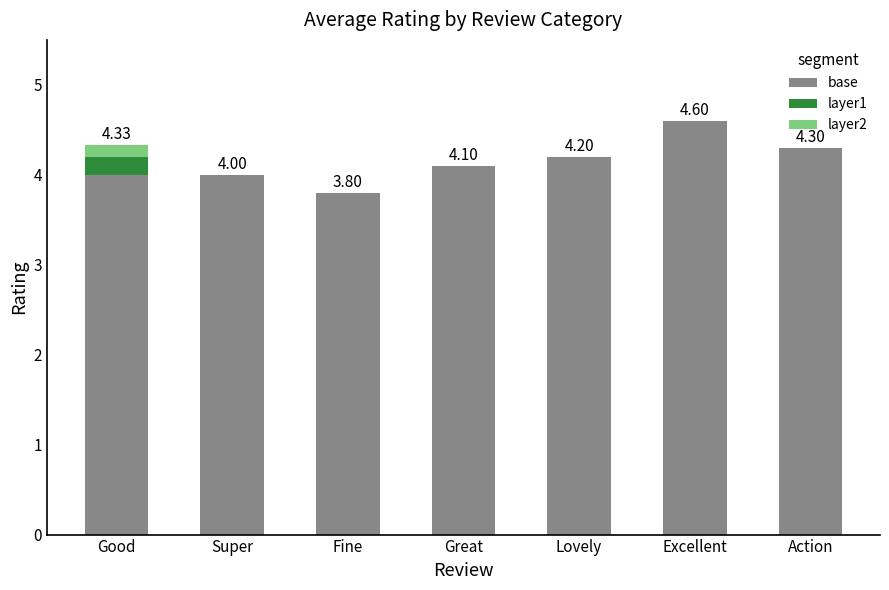

What is the sum of all base values?

29.0